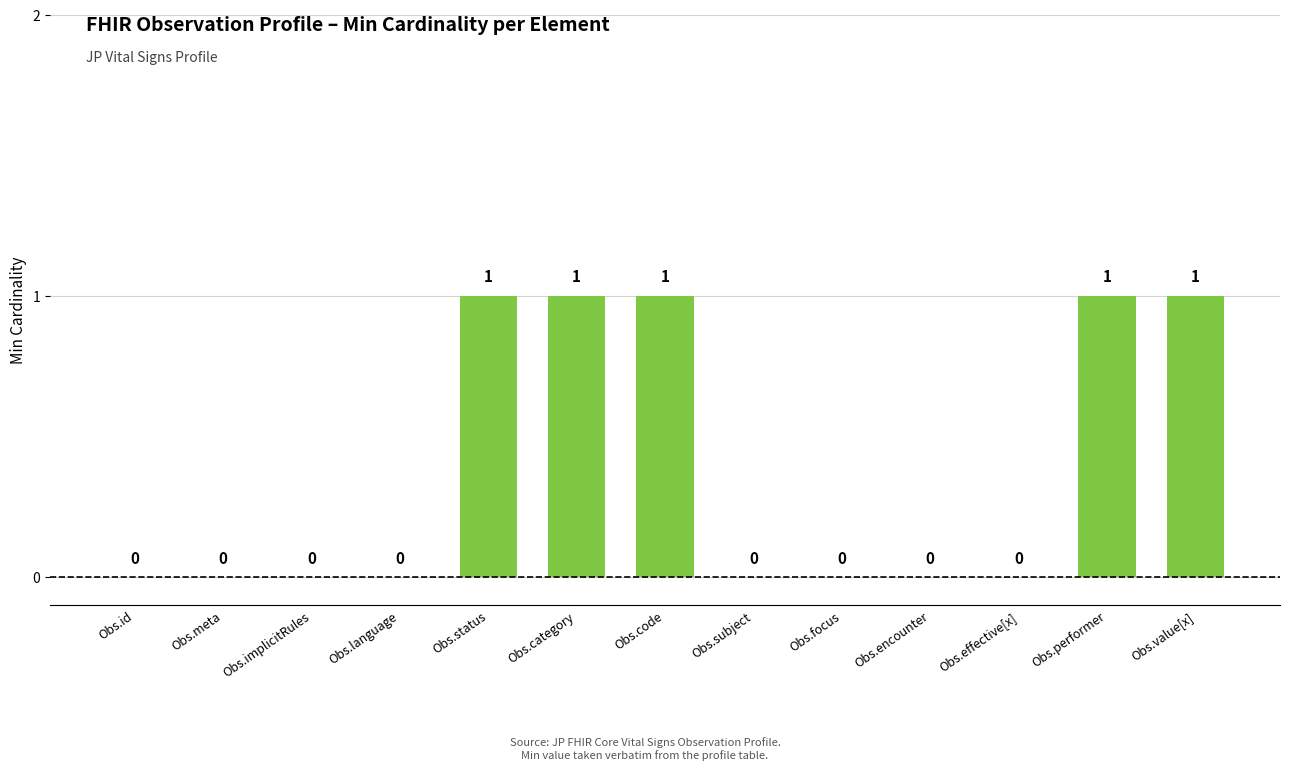

Is it true that the value at Obs.category is 0?

False